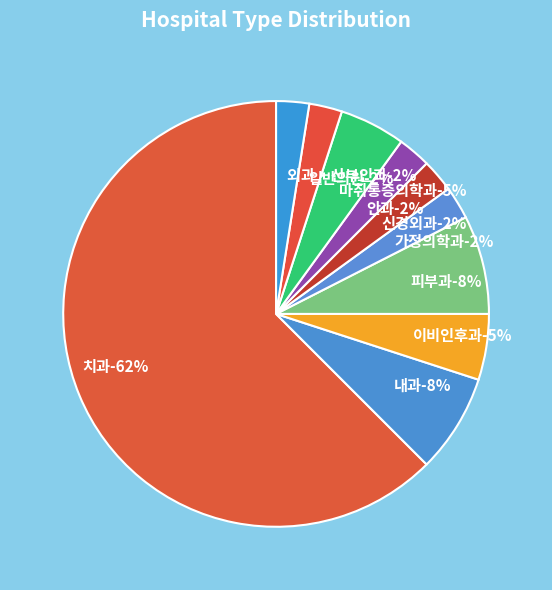

The 일반의원 slice represents 8% of the pie. True or false?

False